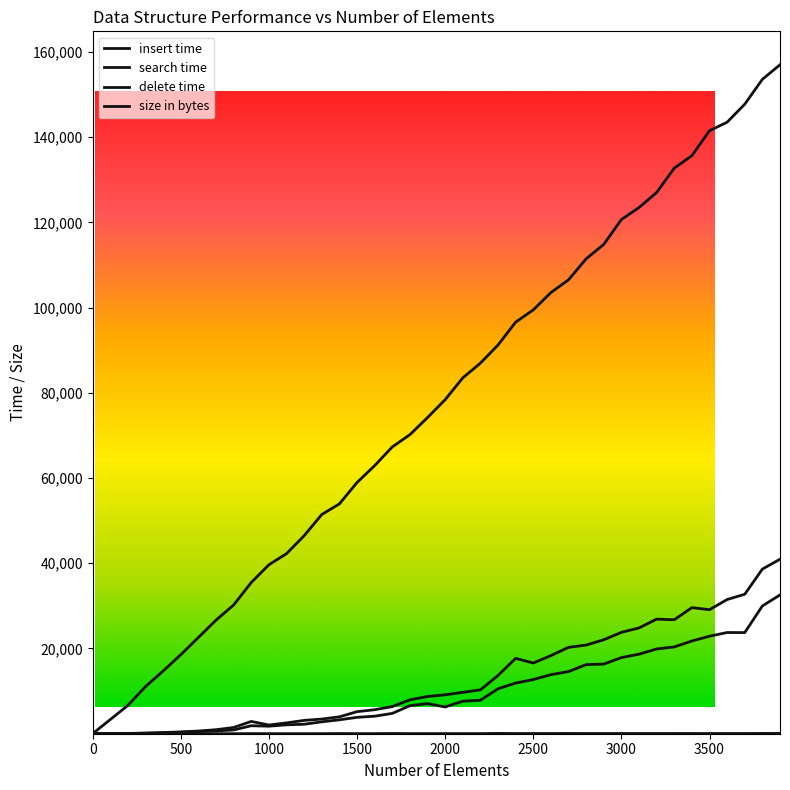

How many lines are shown in the chart?

4